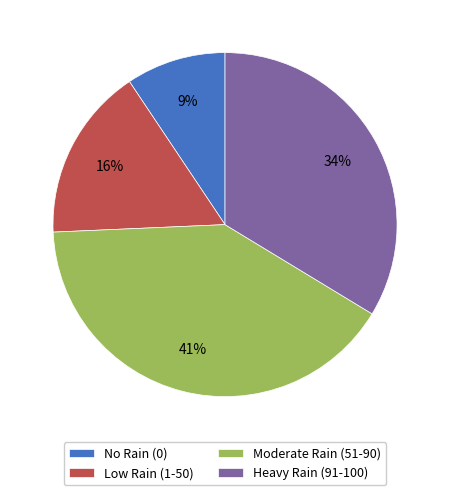

To the nearest percent, what is the average slice percentage?

25%